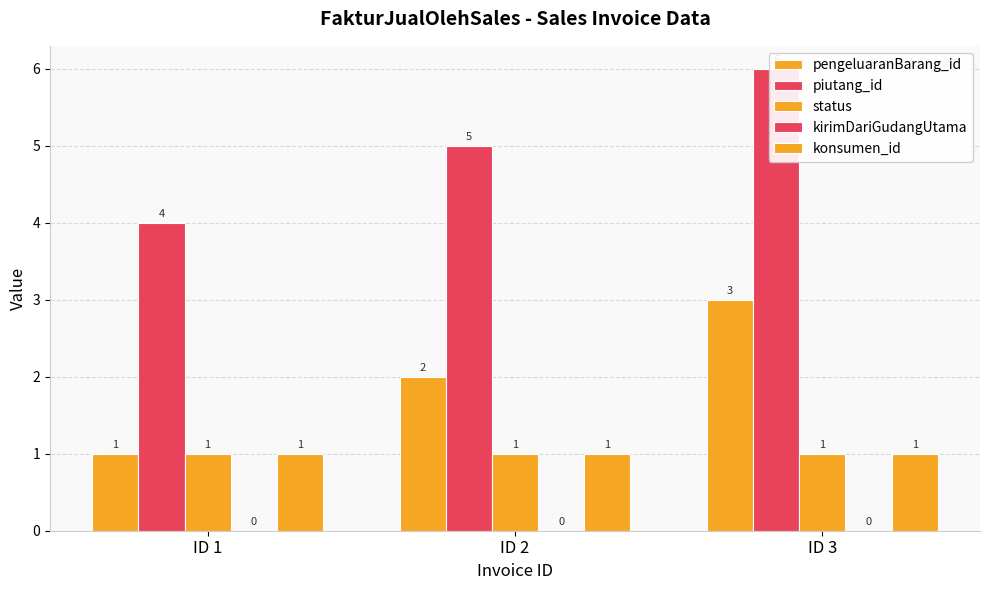

At which category does the chart reach its peak across all series?

ID 3